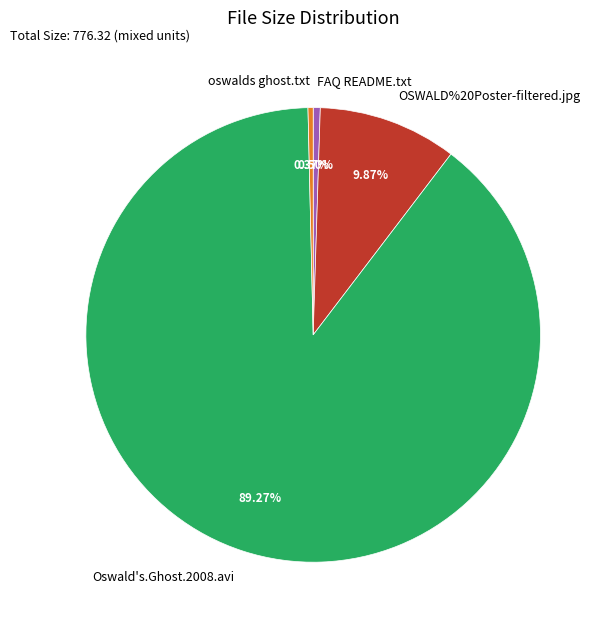

Is it true that Oswald's.Ghost.2008.avi is 89% of the pie?

True